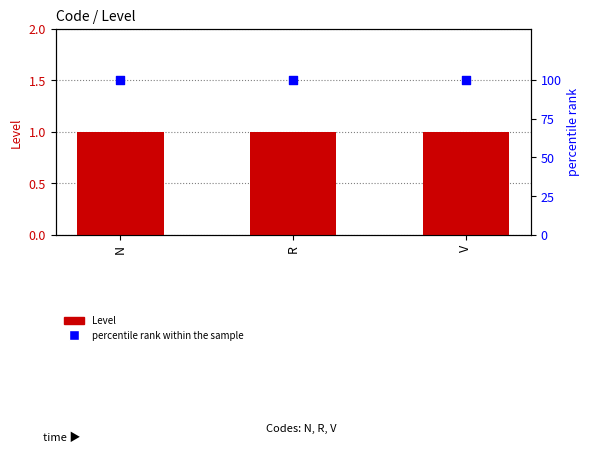

Which series has the largest total across all categories?

percentile rank within the sample